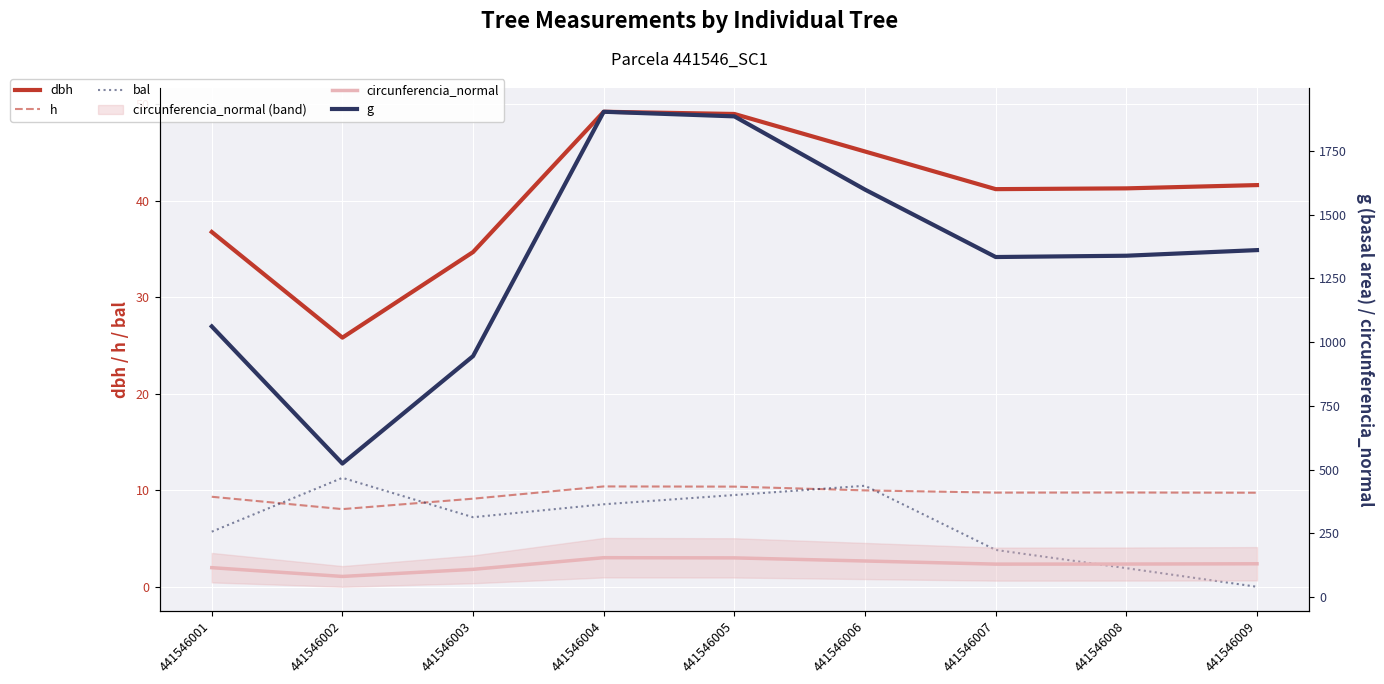

The value of g at 441546002 is 523.8. True or false?

True